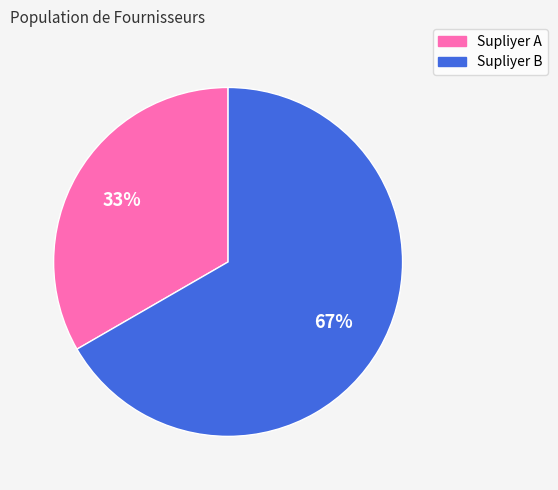

Count the number of slices in the pie.

2